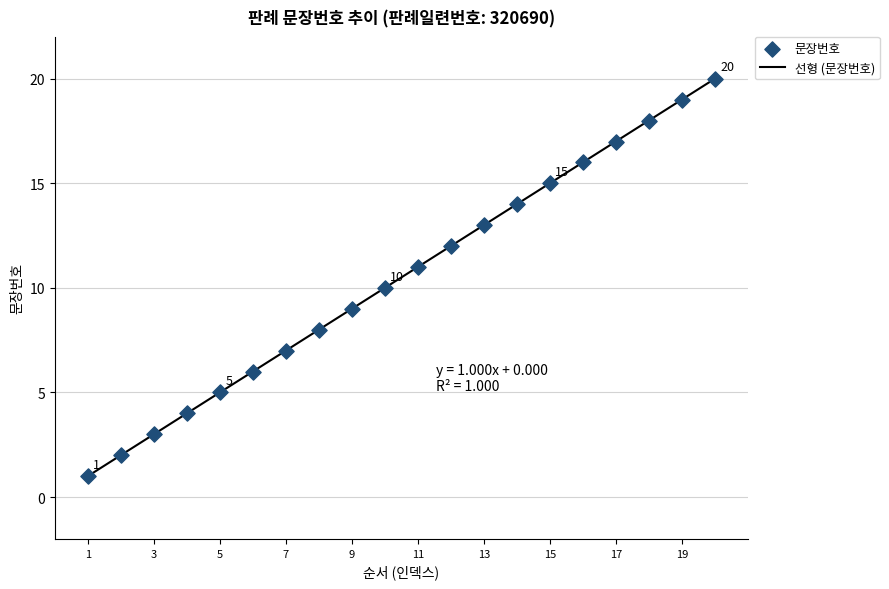

What is the maximum value shown in the chart?

20.0